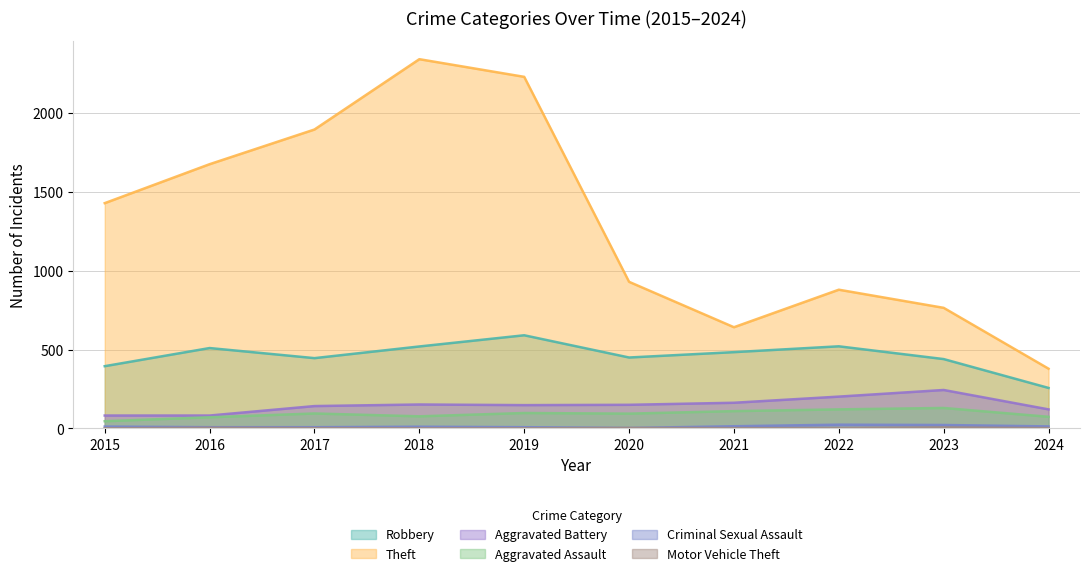

At which category does Aggravated Assault reach its first local valley?

2018